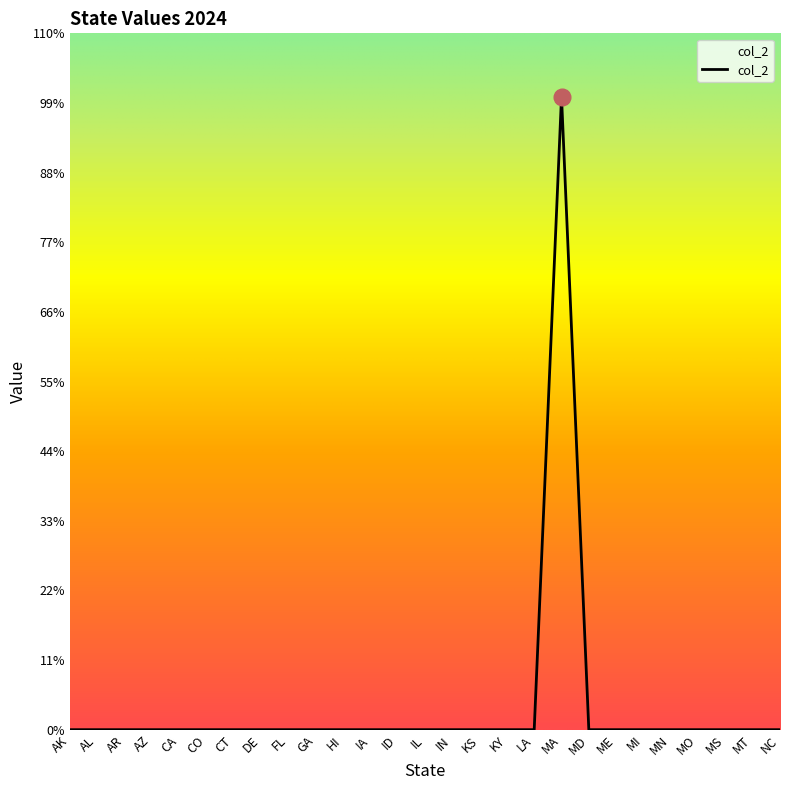

What is the difference between the maximum and second lowest values?

1